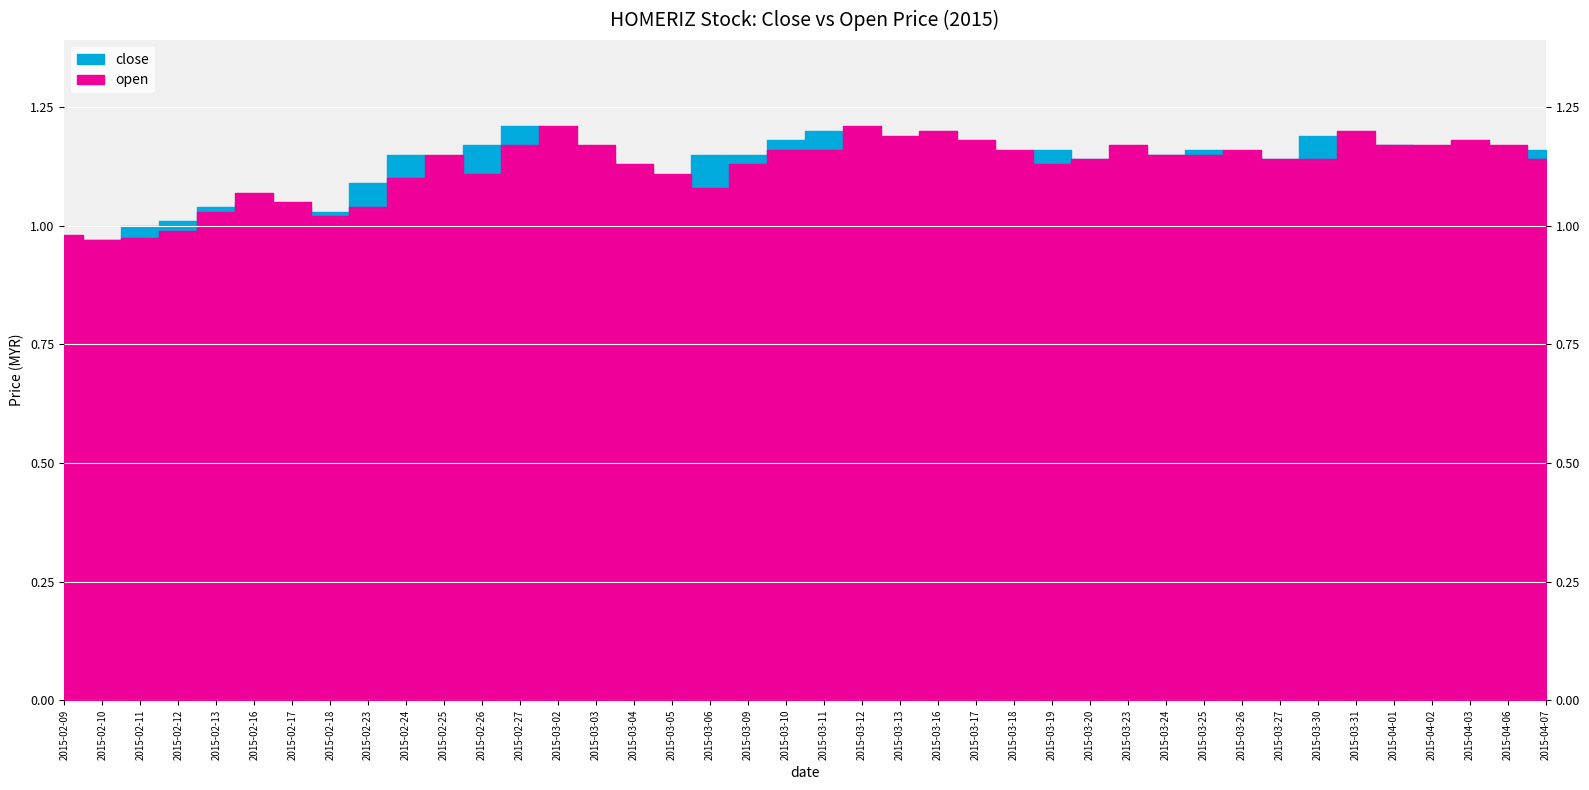

What are all the series names shown in the legend?

close, open